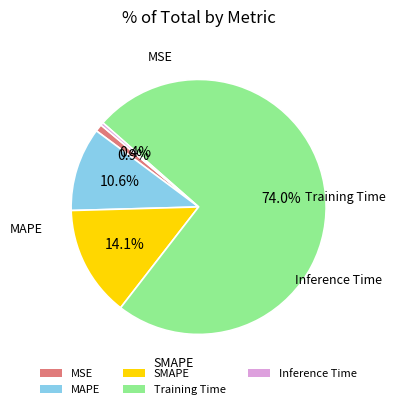

What is the largest slice in the pie chart?

Training Time